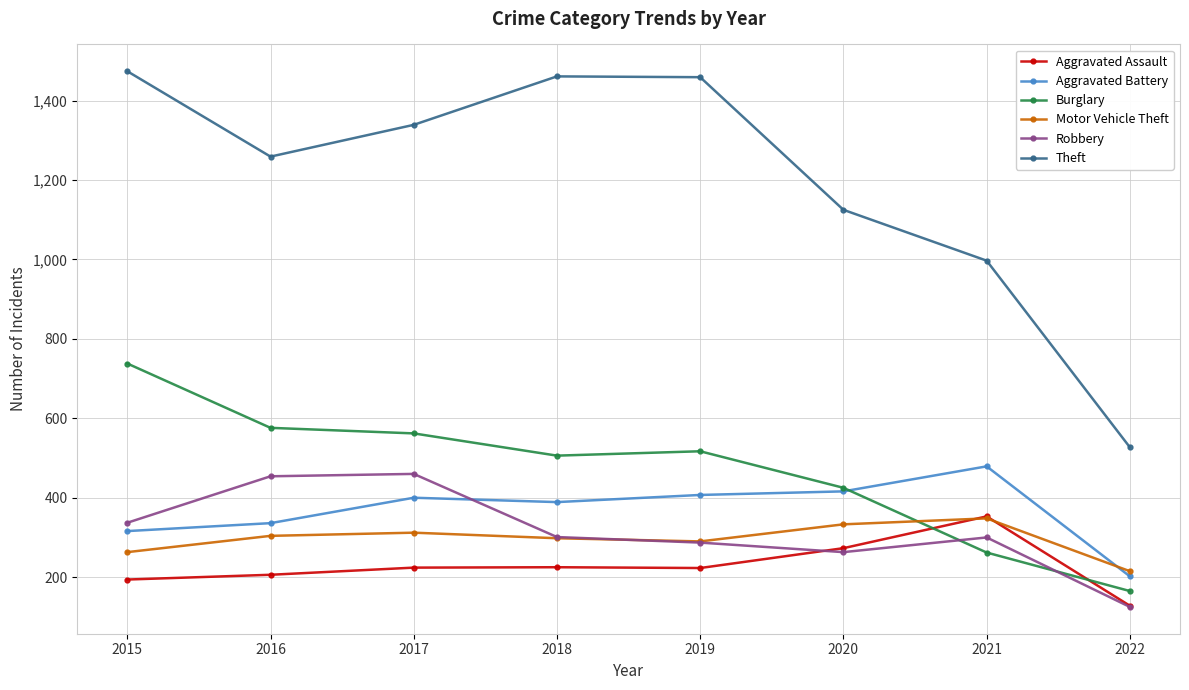

What is the difference between the maximum and minimum values in the Aggravated Battery series?

277